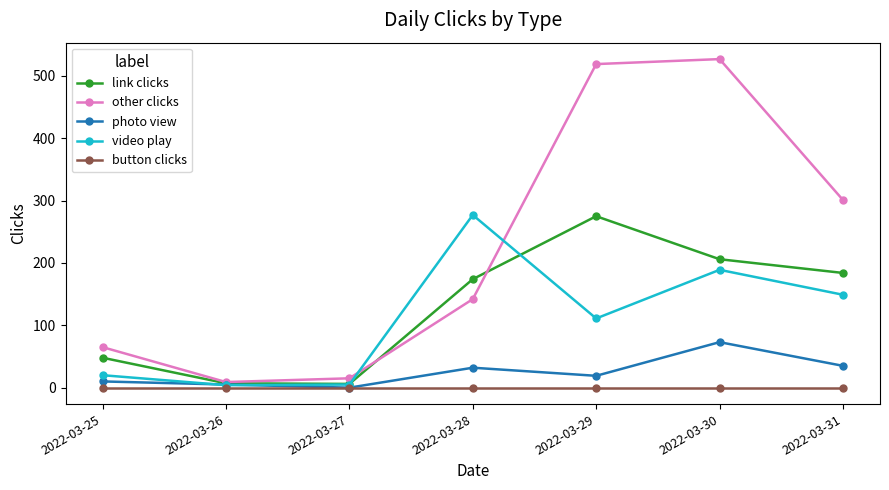

The other clicks series shows 138 at 2022-03-29. True or false?

False